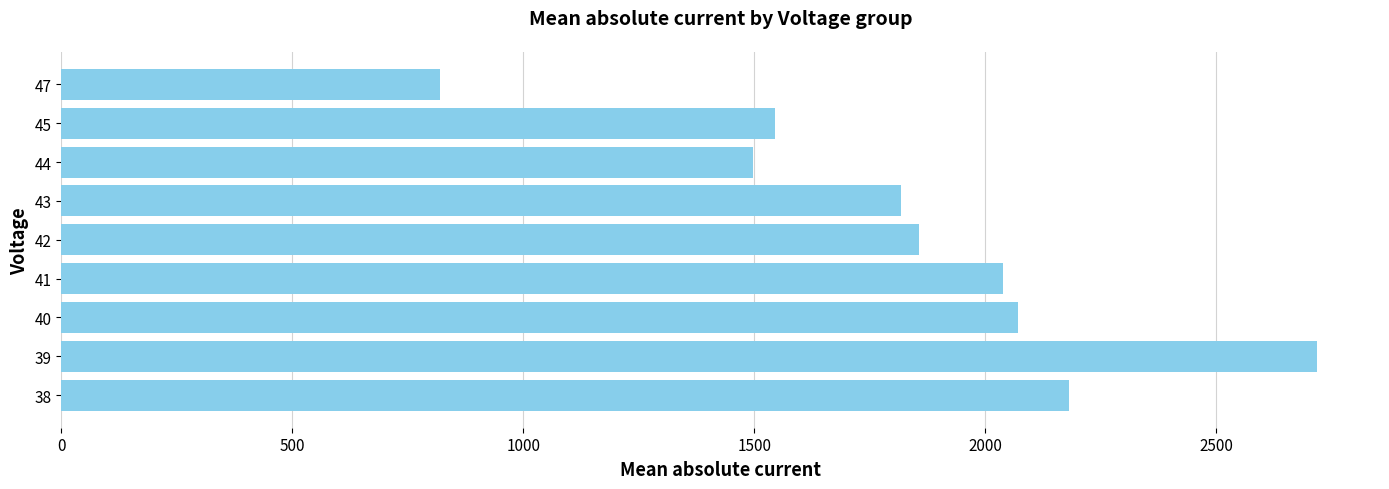

Read the value at 38.

2181.0